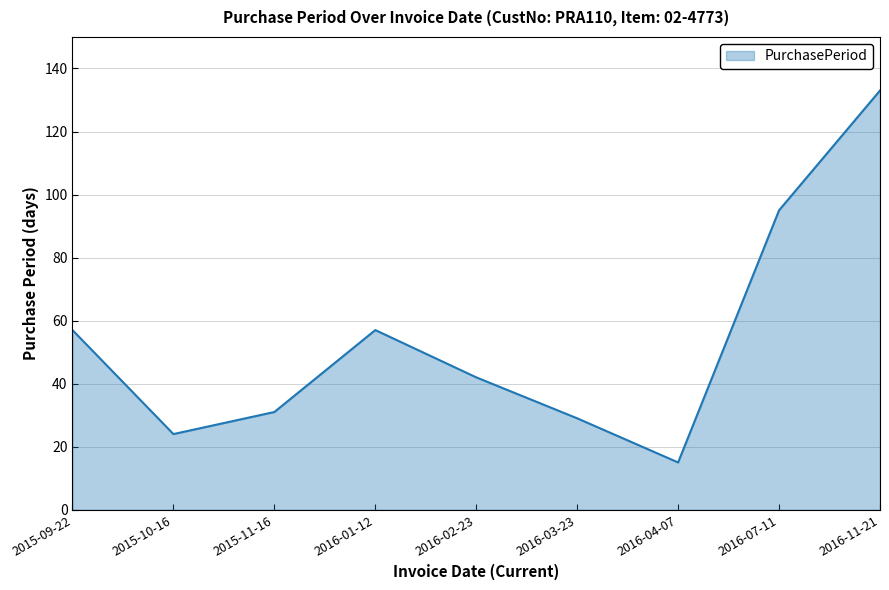

How many lines are shown in the chart?

1